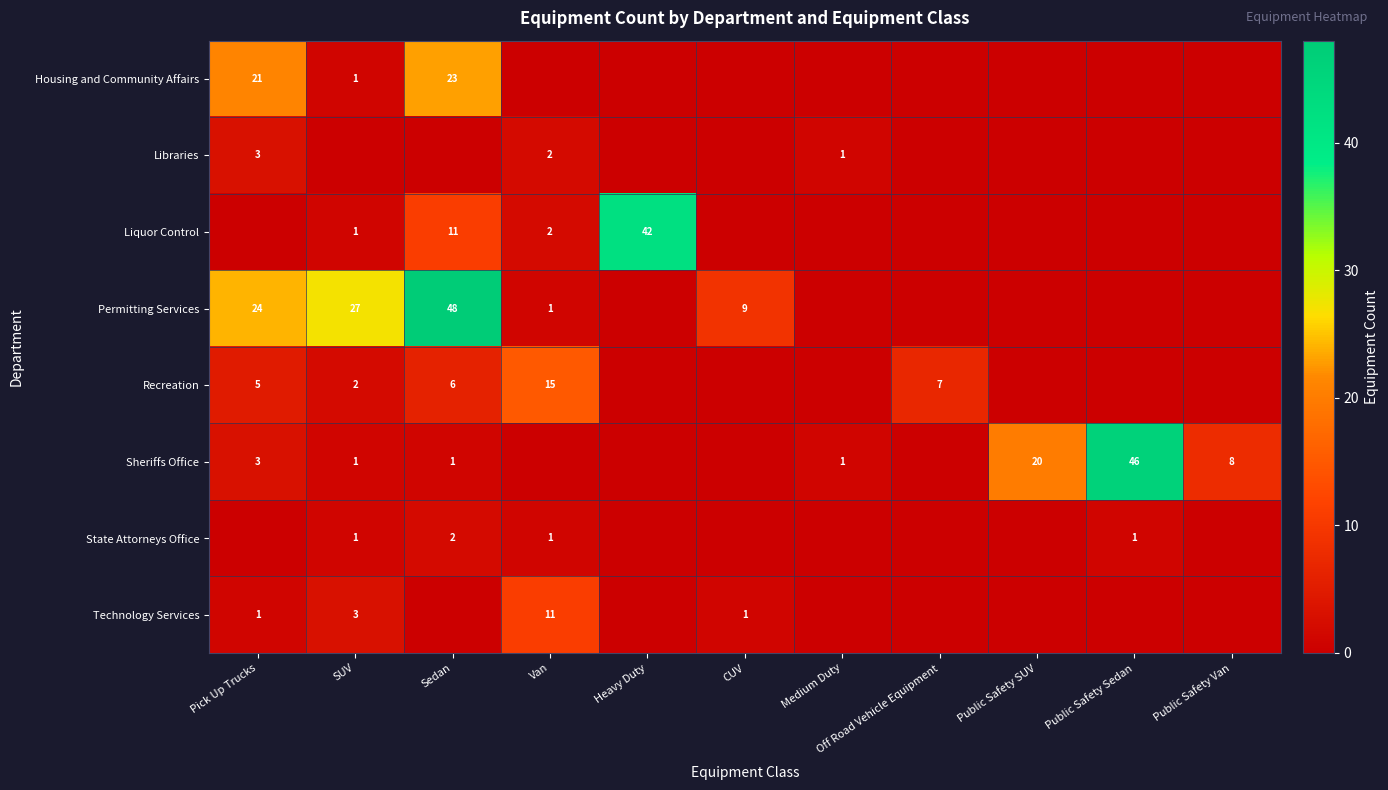

At which category is the sum across all series the highest?

Sedan